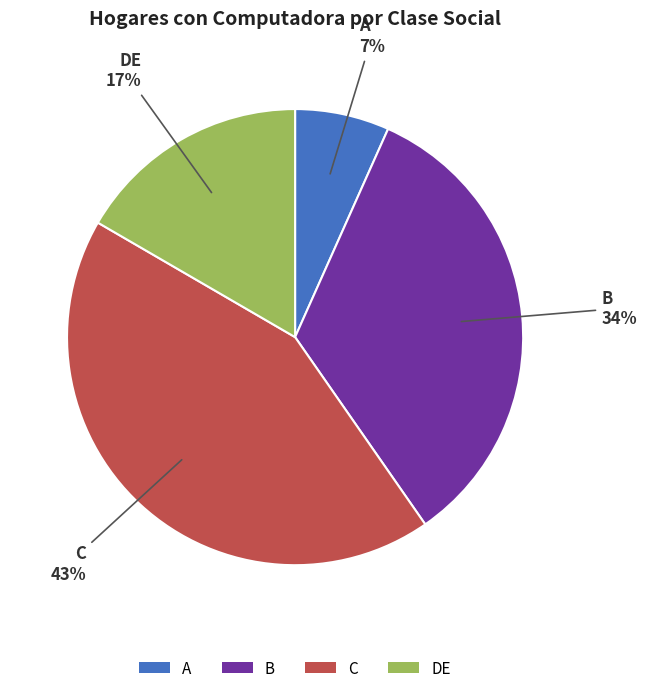

Between DE and A, which is larger?

DE